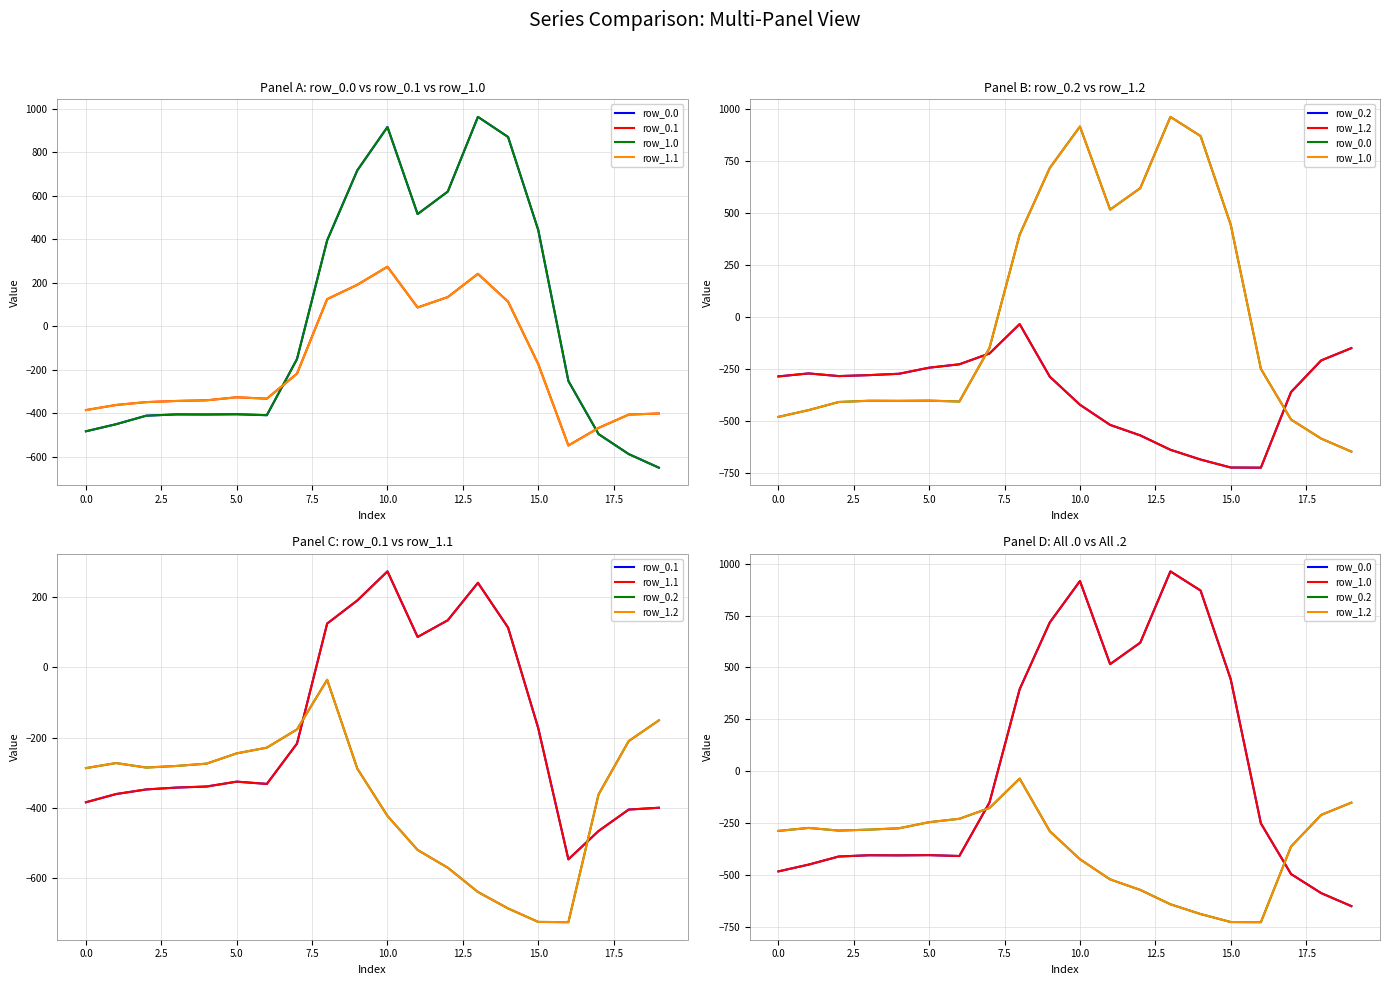

What is the value of the row_0.1 point at the 6th from the left?

-325.7